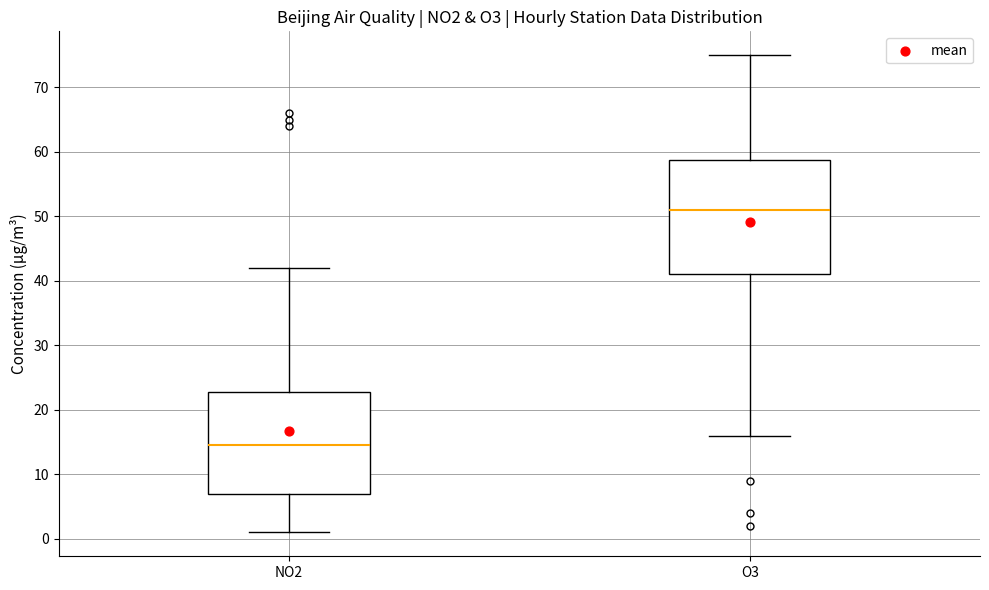

Which box is the tallest, from its lower edge to its upper edge?

O3